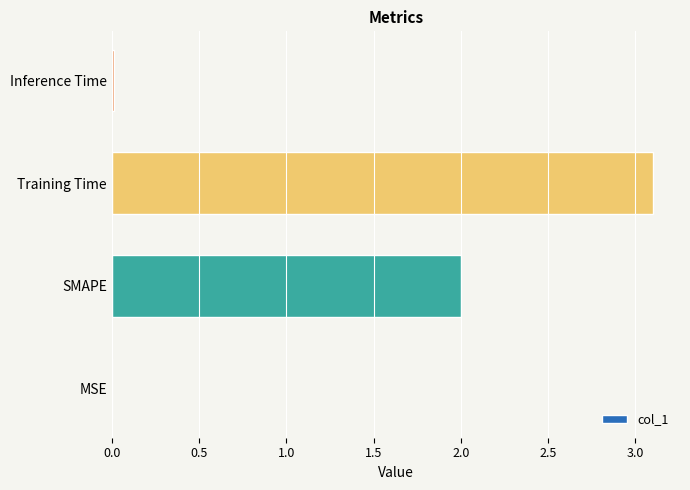

The value at MSE is 0.0. True or false?

True